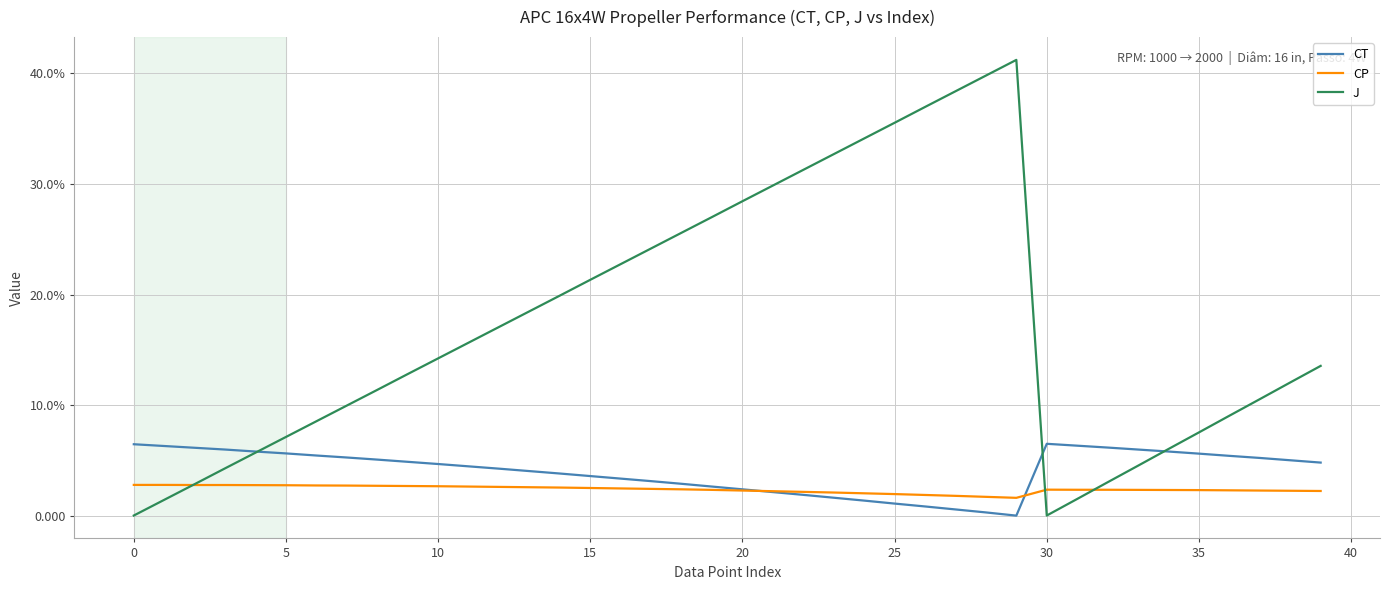

Rank the series by their maximum value, from highest to lowest.

J, CT, CP